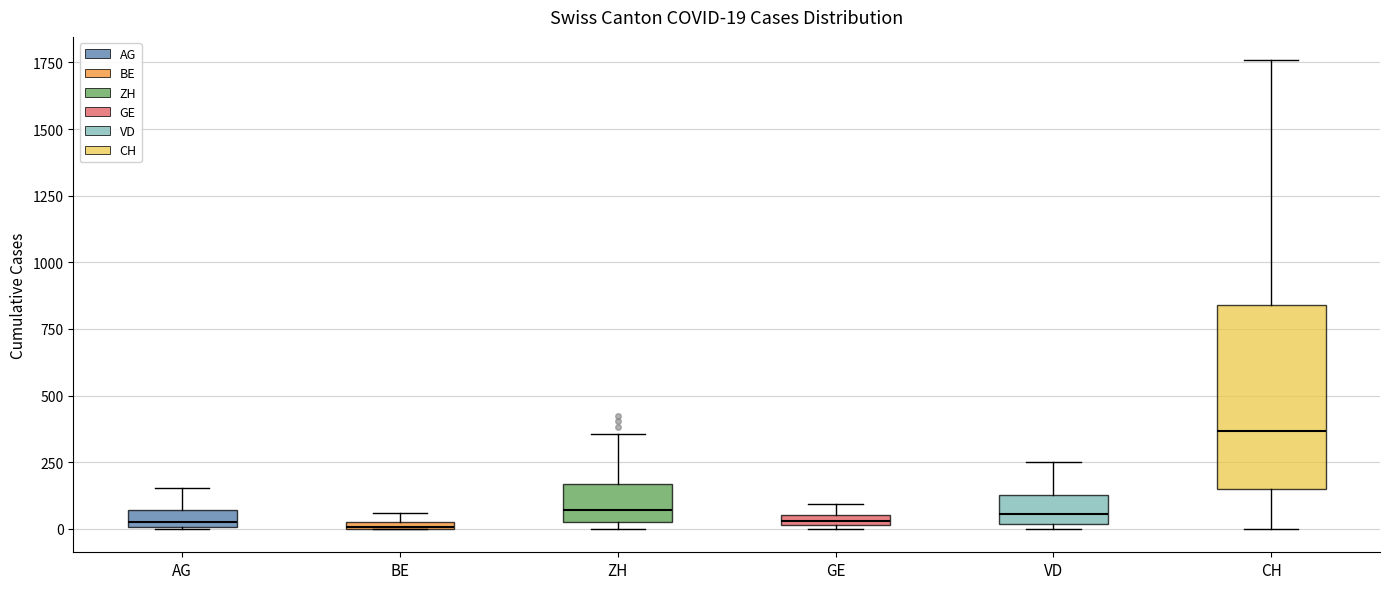

Comparing the boxes themselves (not the whiskers), which one is the tallest?

CH